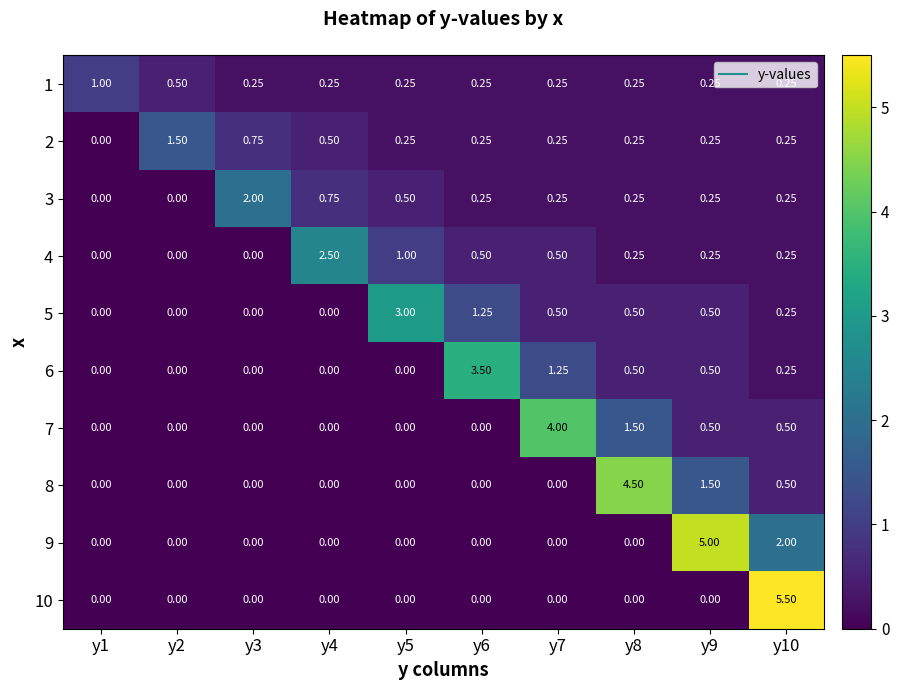

How many series are shown in this chart?

10